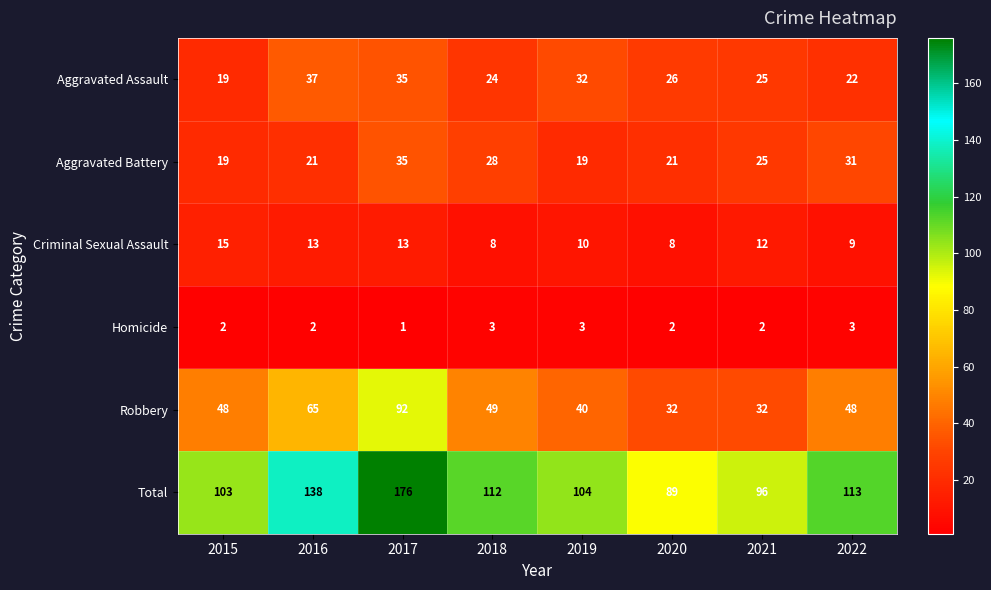

How many series are shown in this chart?

6